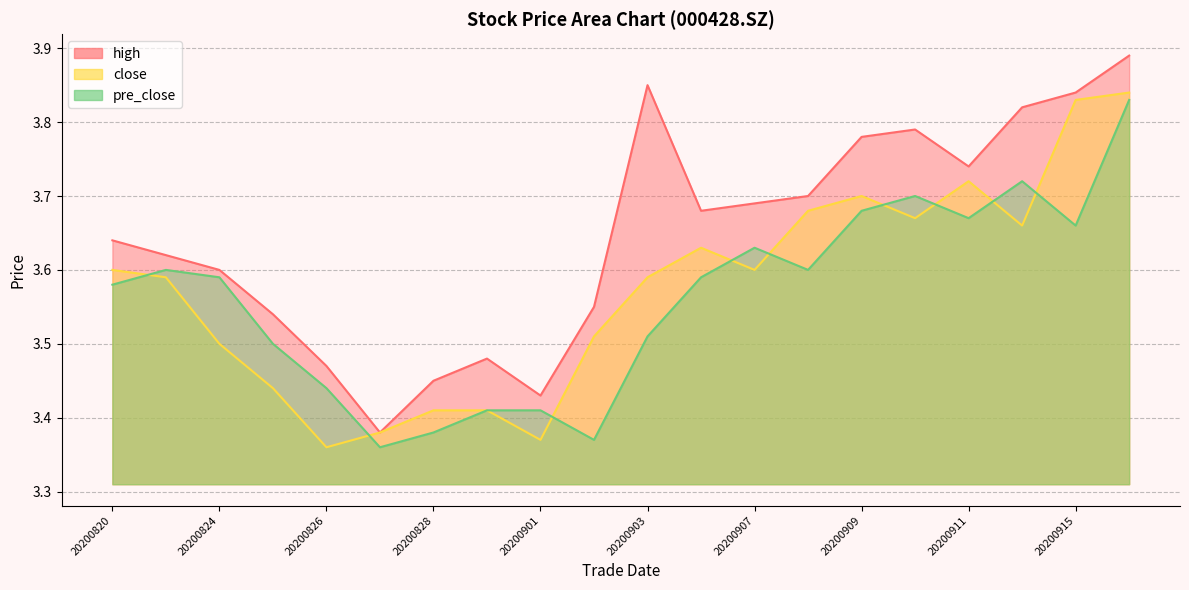

Reading right to left, extract all data points from this chart.

high: 3.9	3.8	3.8	3.7	3.8	3.8	3.7	3.7	3.7	3.9	3.5	3.4	3.5	3.5	3.4	3.5	3.5	3.6	3.6	3.6
close: 3.8	3.8	3.7	3.7	3.7	3.7	3.7	3.6	3.6	3.6	3.5	3.4	3.4	3.4	3.4	3.4	3.4	3.5	3.6	3.6
pre_close: 3.8	3.7	3.7	3.7	3.7	3.7	3.6	3.6	3.6	3.5	3.4	3.4	3.4	3.4	3.4	3.4	3.5	3.6	3.6	3.6